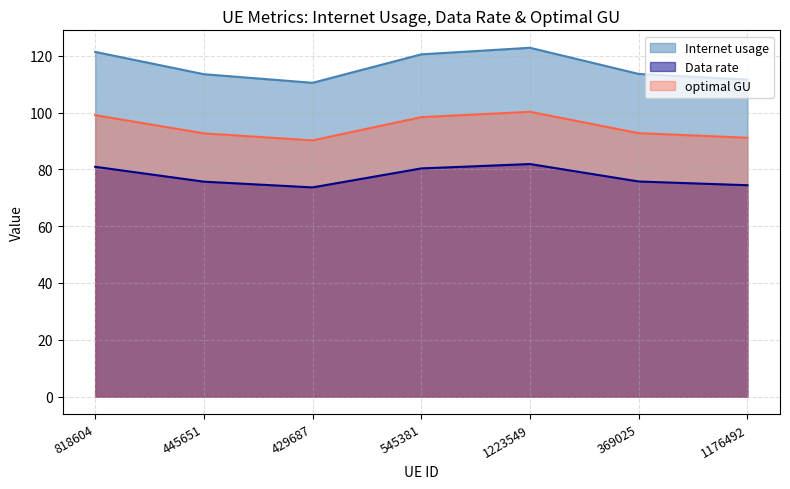

What is the smallest value displayed?

73.7